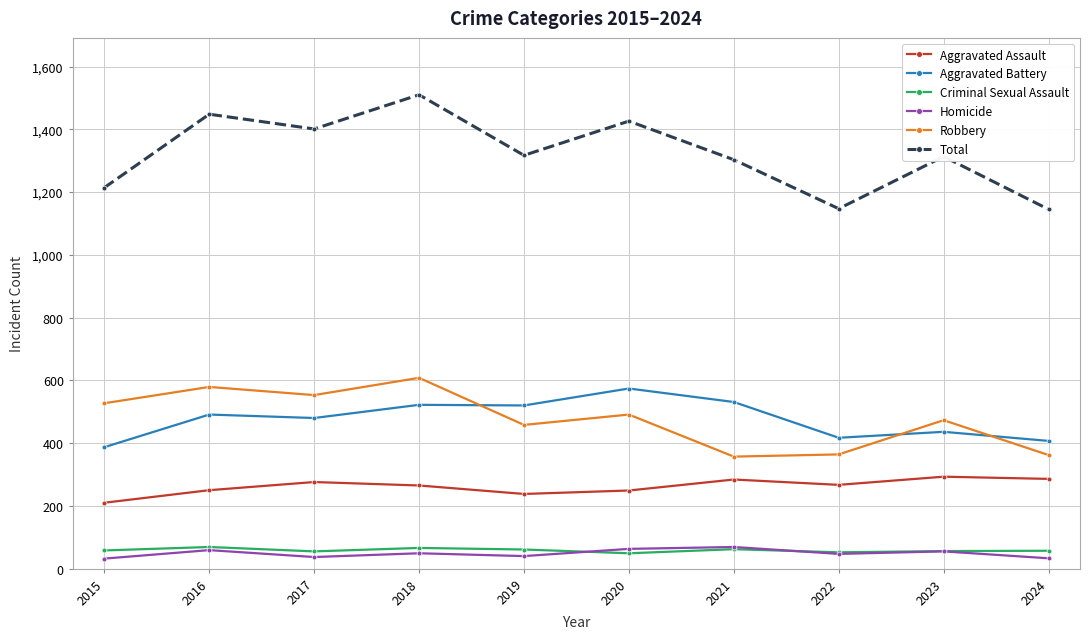

Does the chart have visible grid lines?

Yes